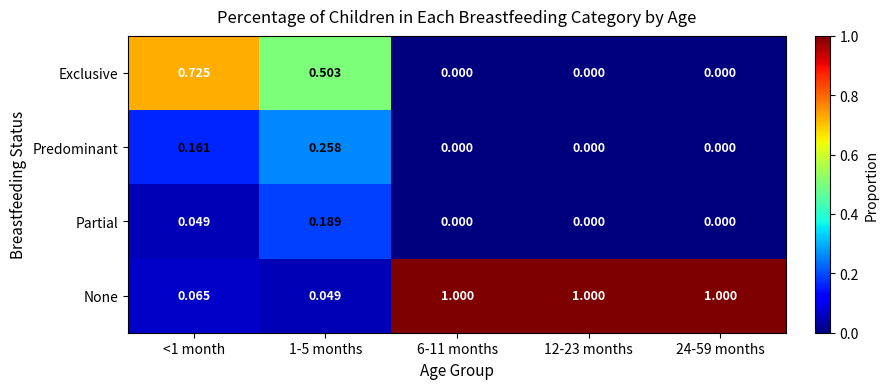

Which series has the largest total across all categories?

None